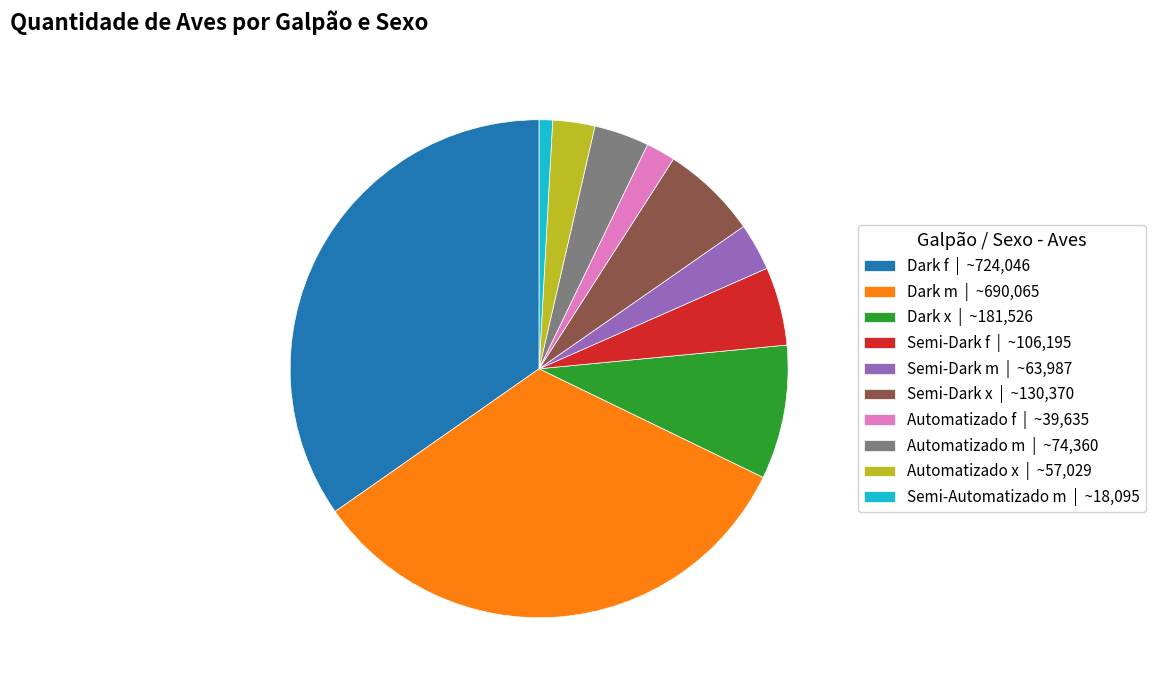

Do Automatizado m | ~74,360 and Semi-Dark x | ~130,370 together represent more than half of the pie?

No